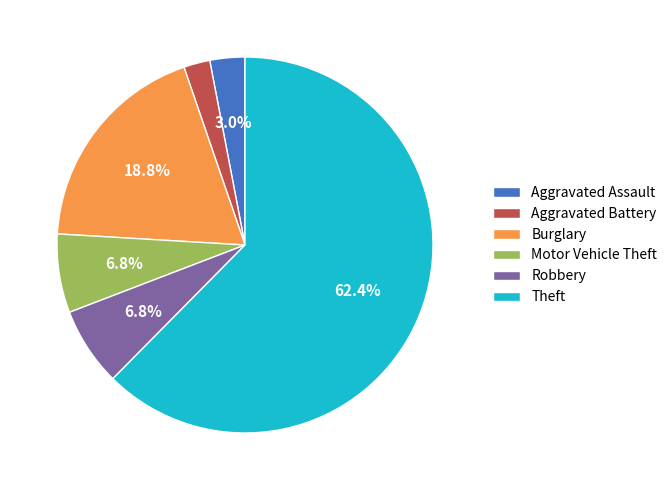

Is Motor Vehicle Theft the majority of the pie?

No